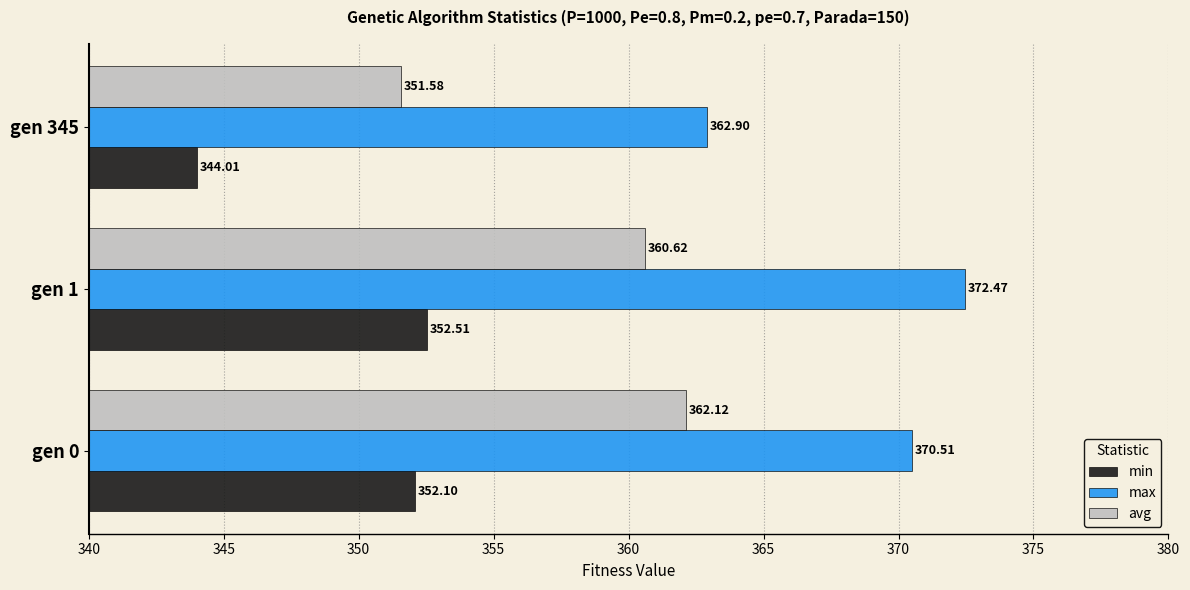

What is the average value of the max series?

368.6